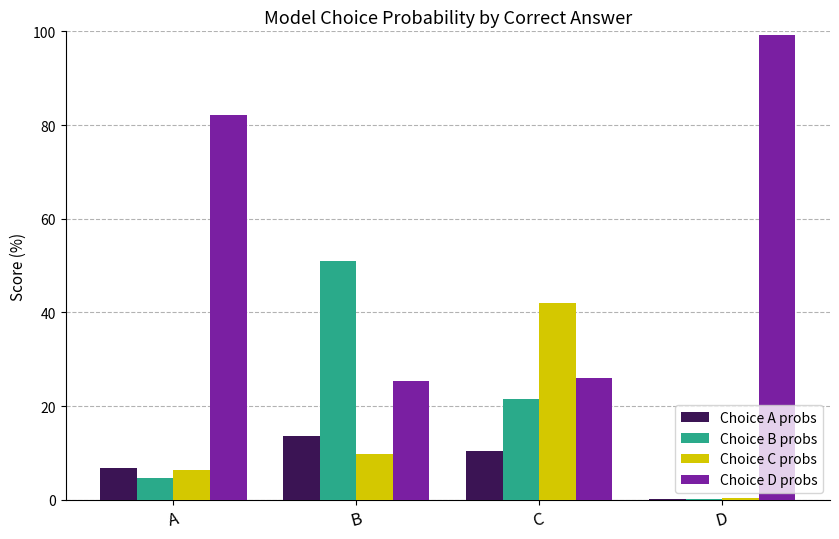

What is the total value across all series at D?

100.0